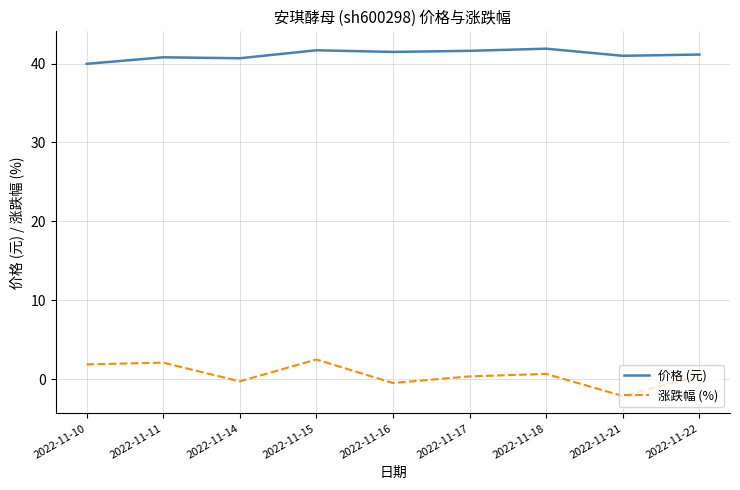

Between 2022-11-10 and 2022-11-14, which series saw the biggest shift?

涨跌幅 (%)